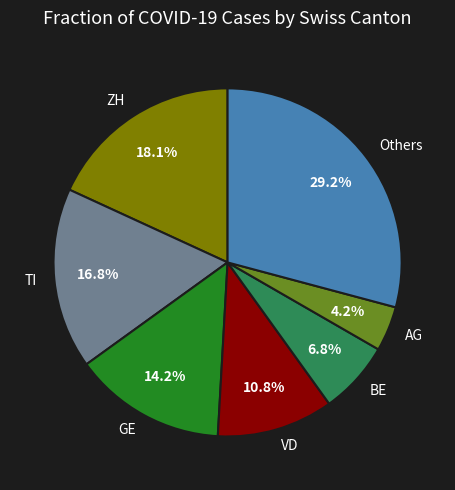

To the nearest percent, what is the difference between the largest and smallest slice percentages?

25%